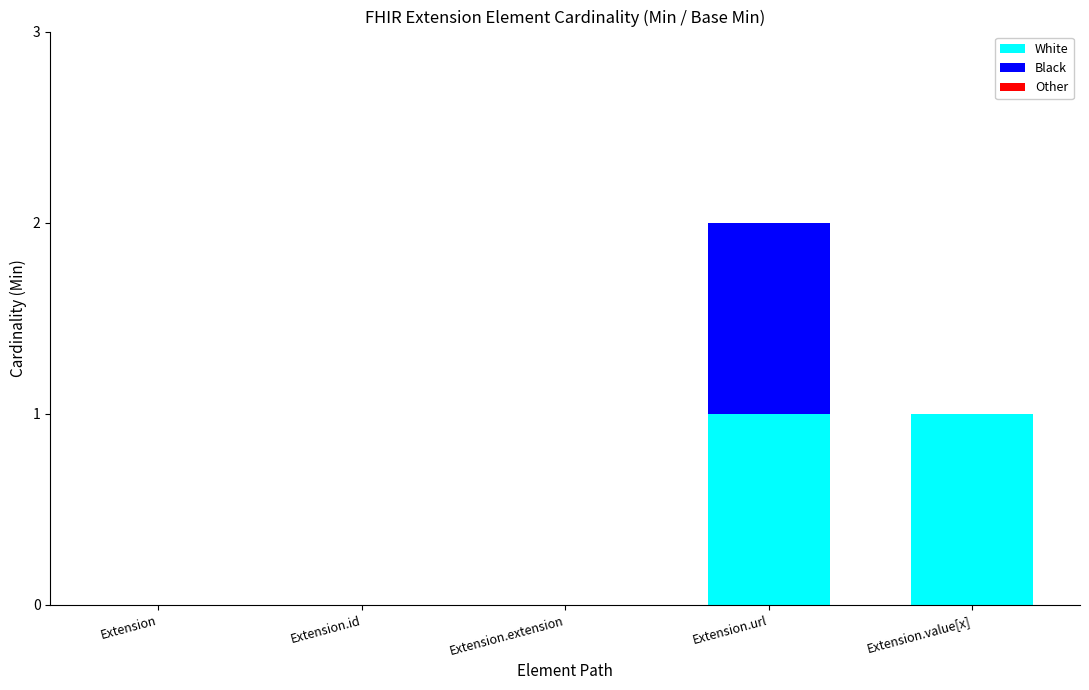

The value of White at Extension.value[x] is 0. True or false?

False